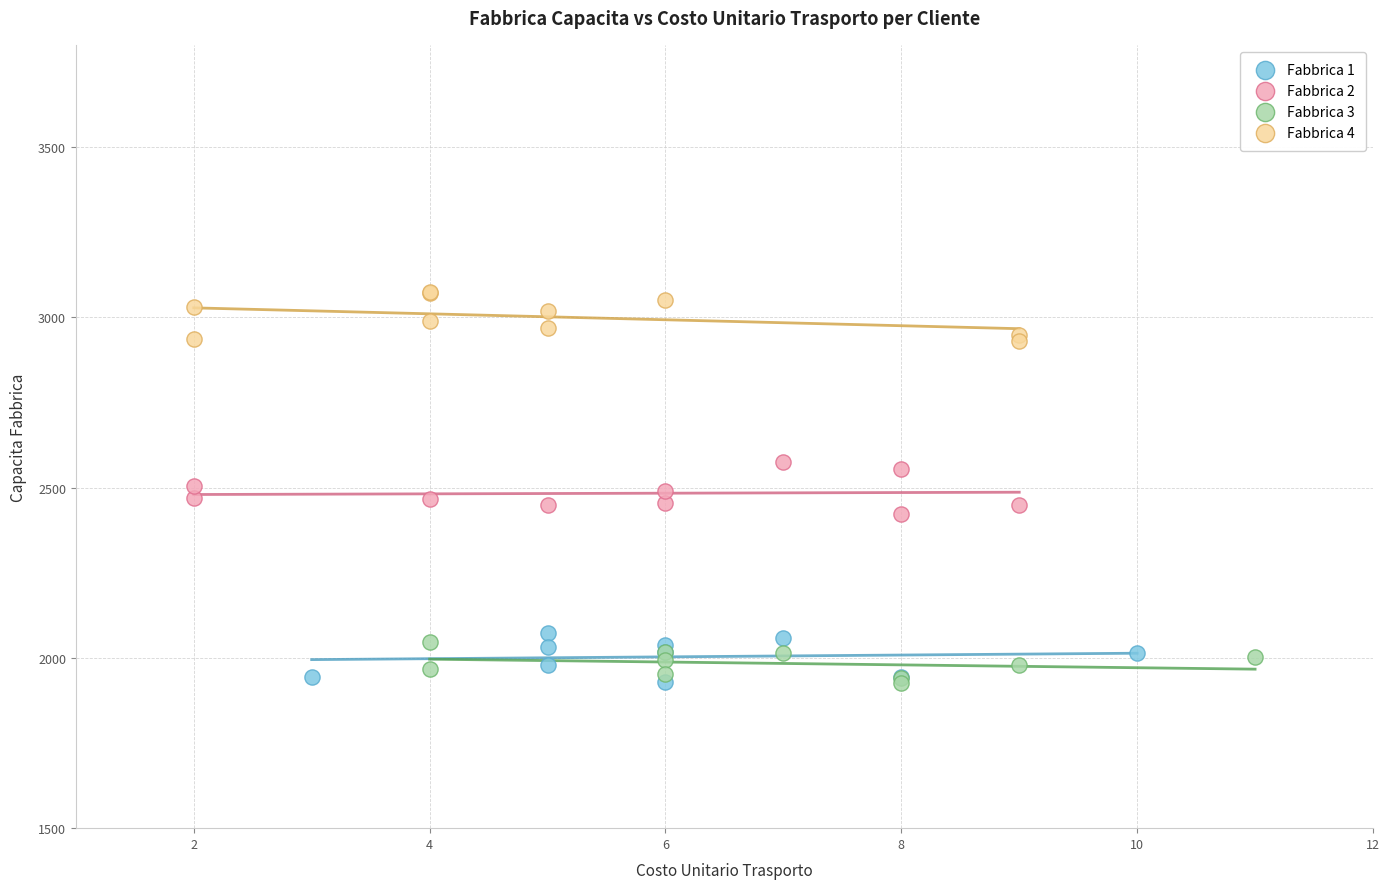

Which series contains the highest Y value?

Fabbrica 4